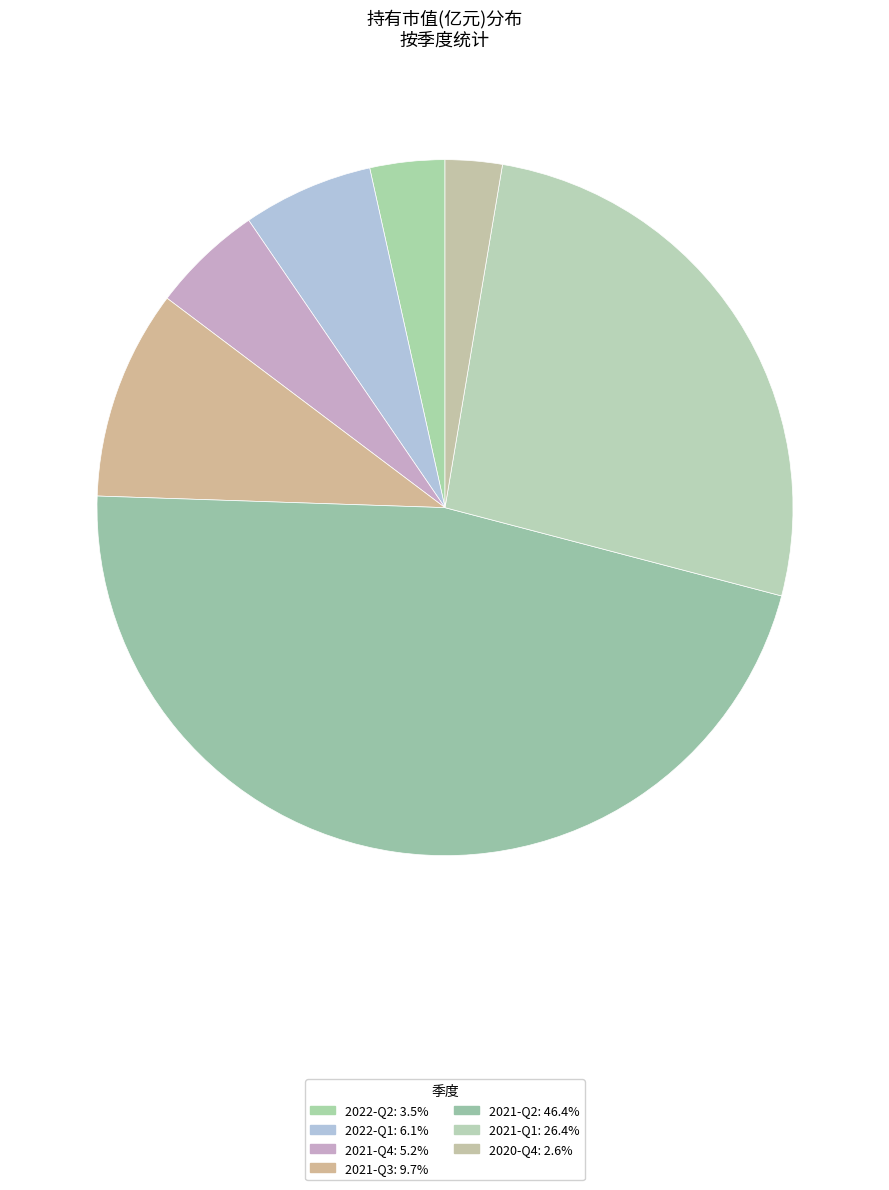

Count the number of slices in the pie.

7